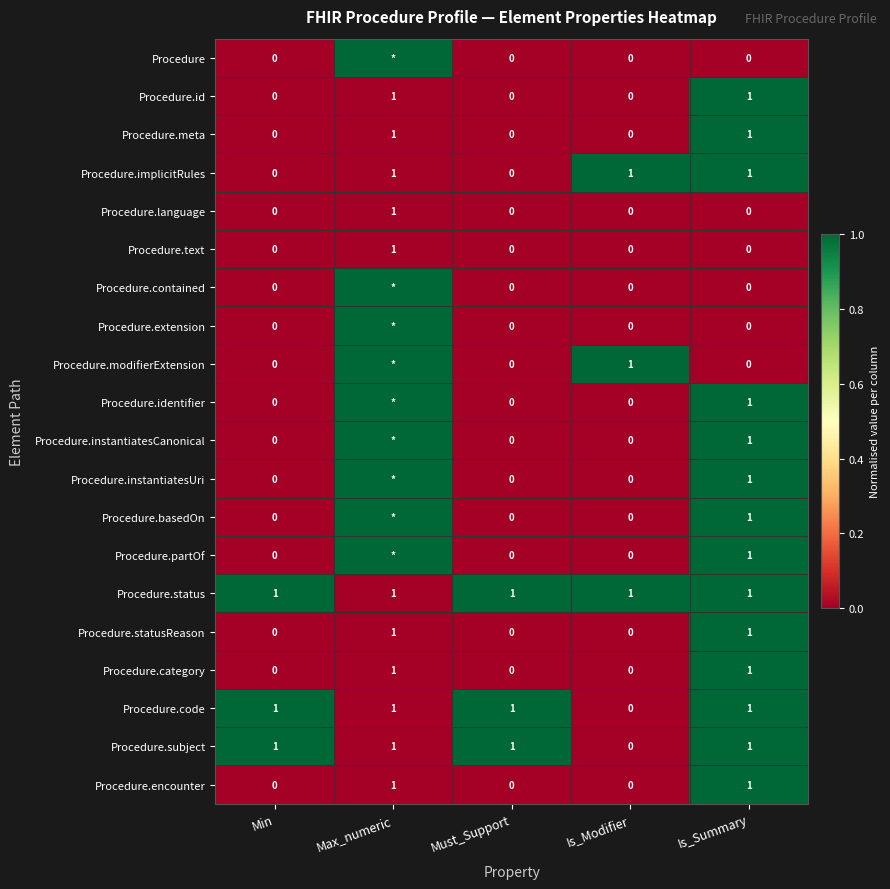

Count the Procedure.meta values in the range 0 to 1.

5